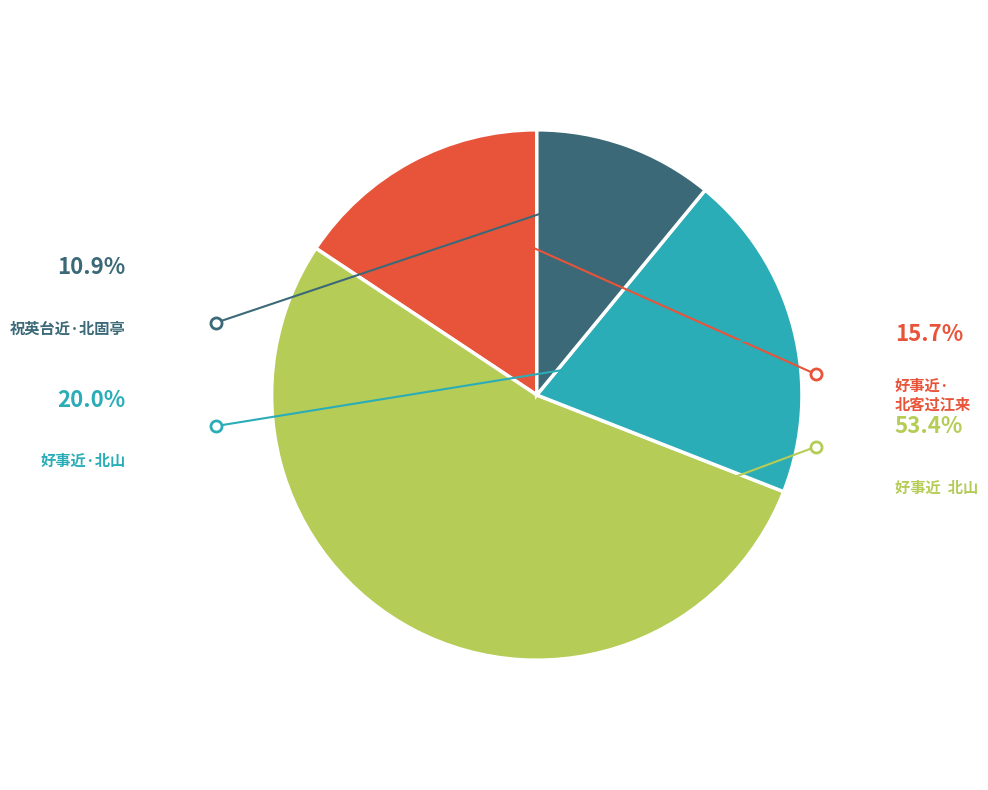

Does any single category account for the majority?

Yes